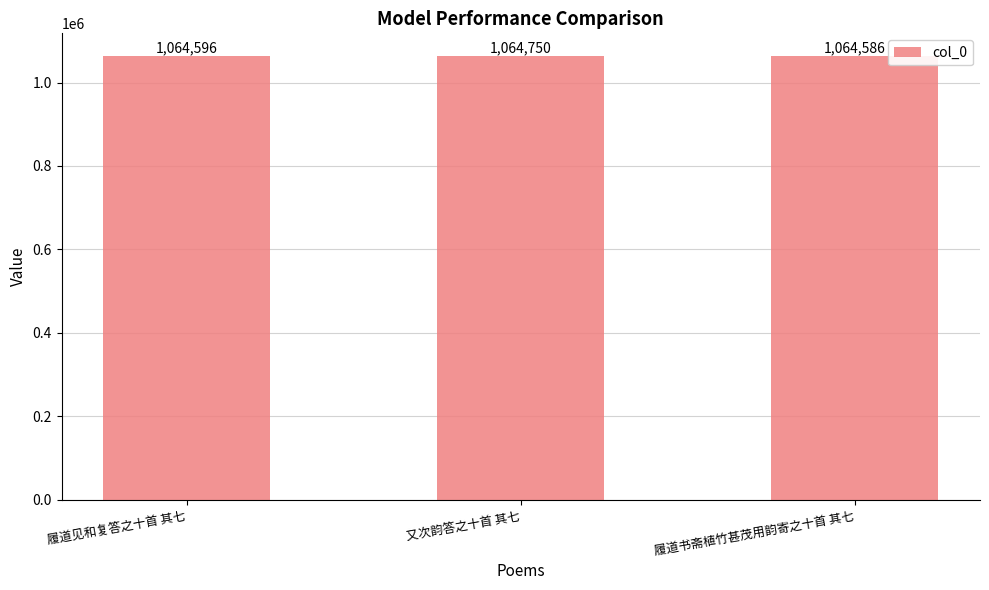

Which label corresponds to the largest value in the chart?

又次韵答之十首 其七